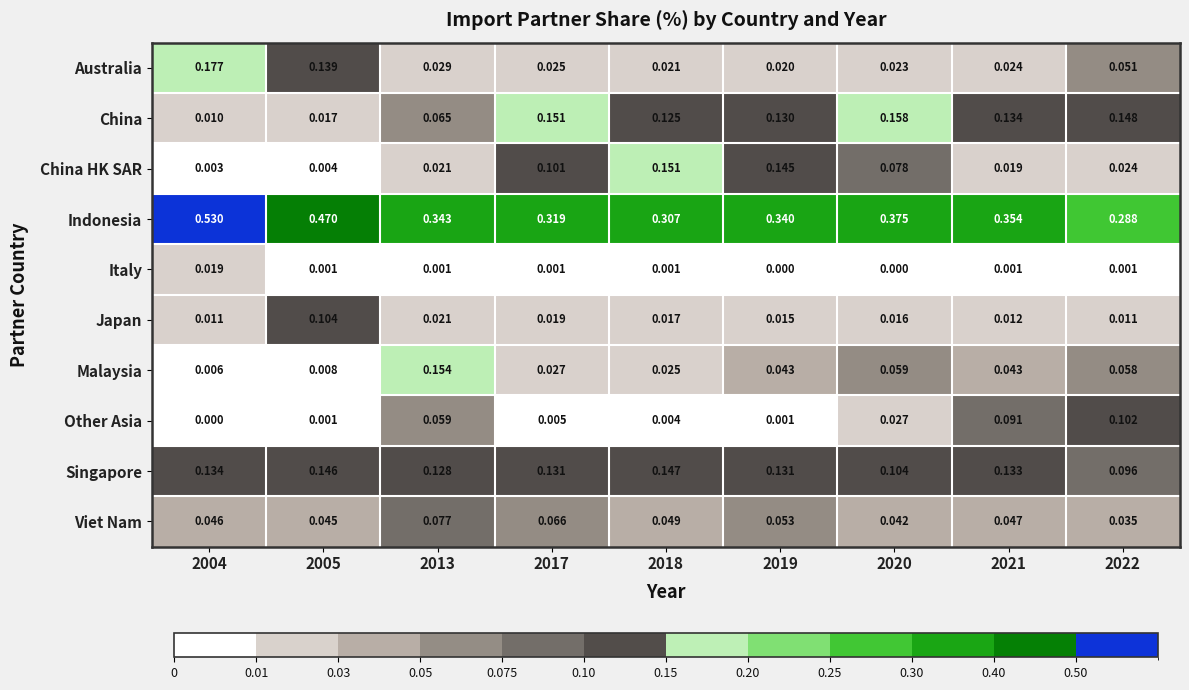

What is the total value across all series at 2022?

0.8